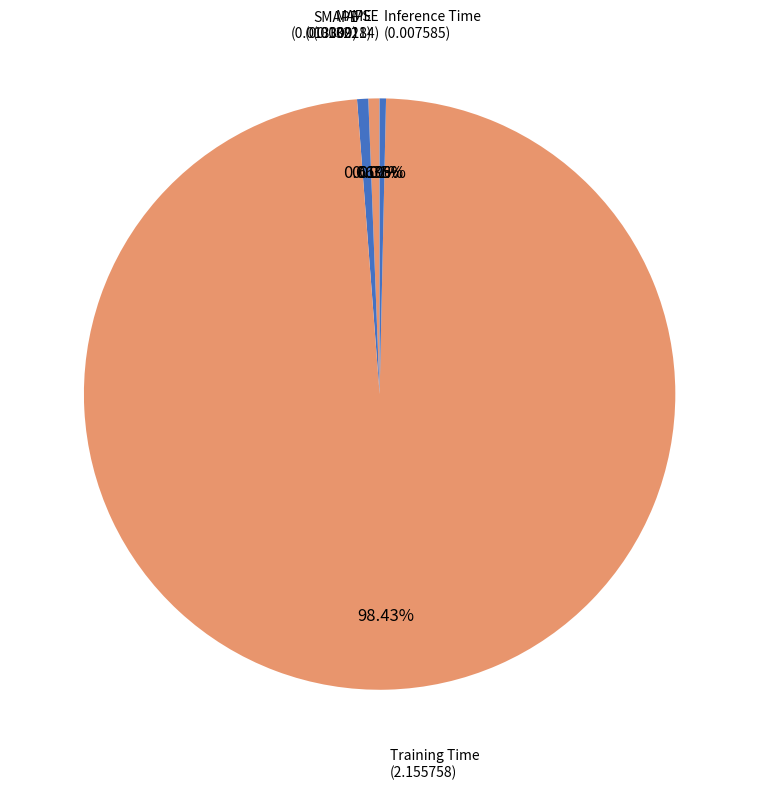

How many slices are in this pie chart?

5